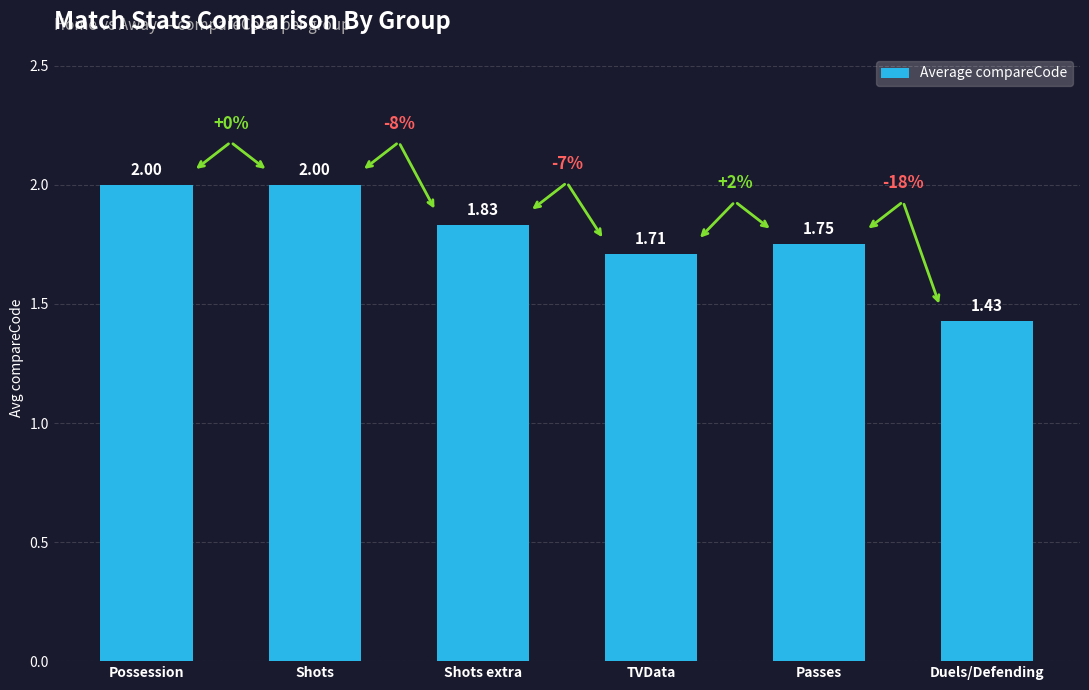

What position from the left is Possession?

1